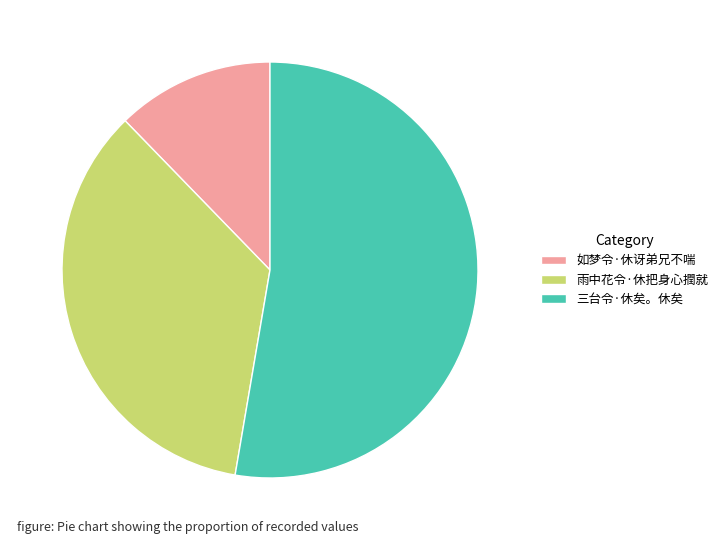

How many segments does this pie chart have?

3